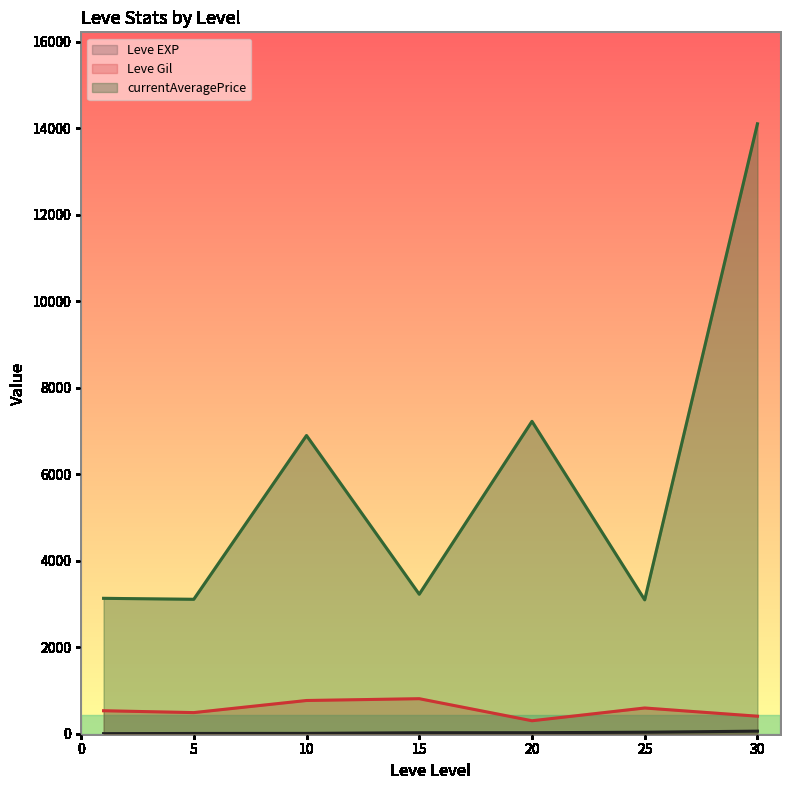

Between 15 and 30, which series saw the biggest shift?

currentAveragePrice